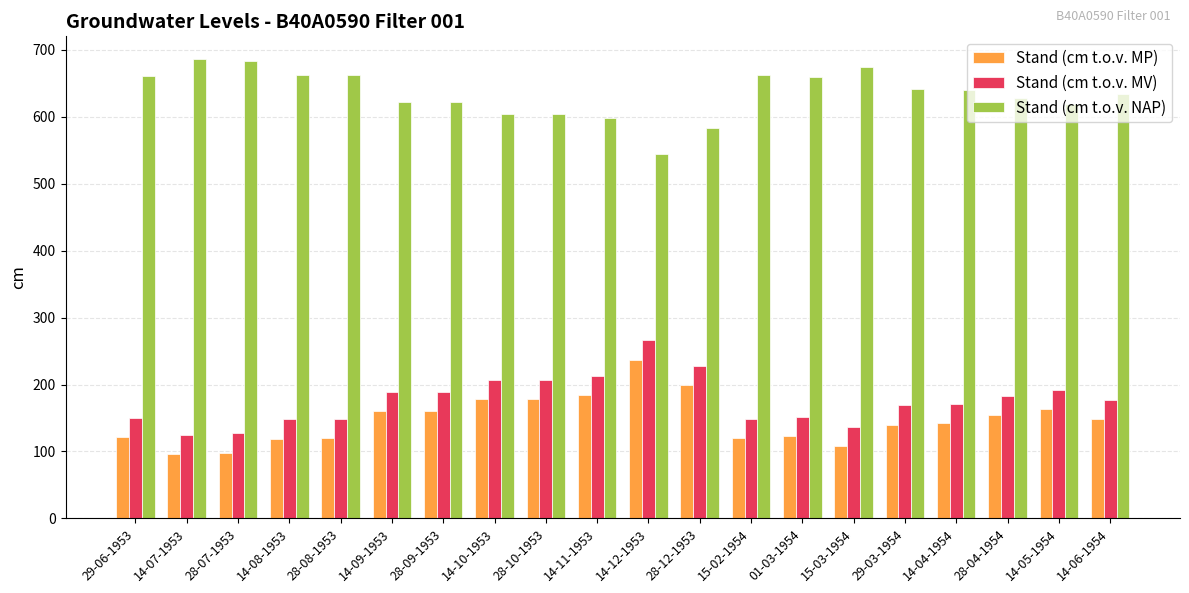

What is the average value of the Stand (cm t.o.v. MV) series?

176